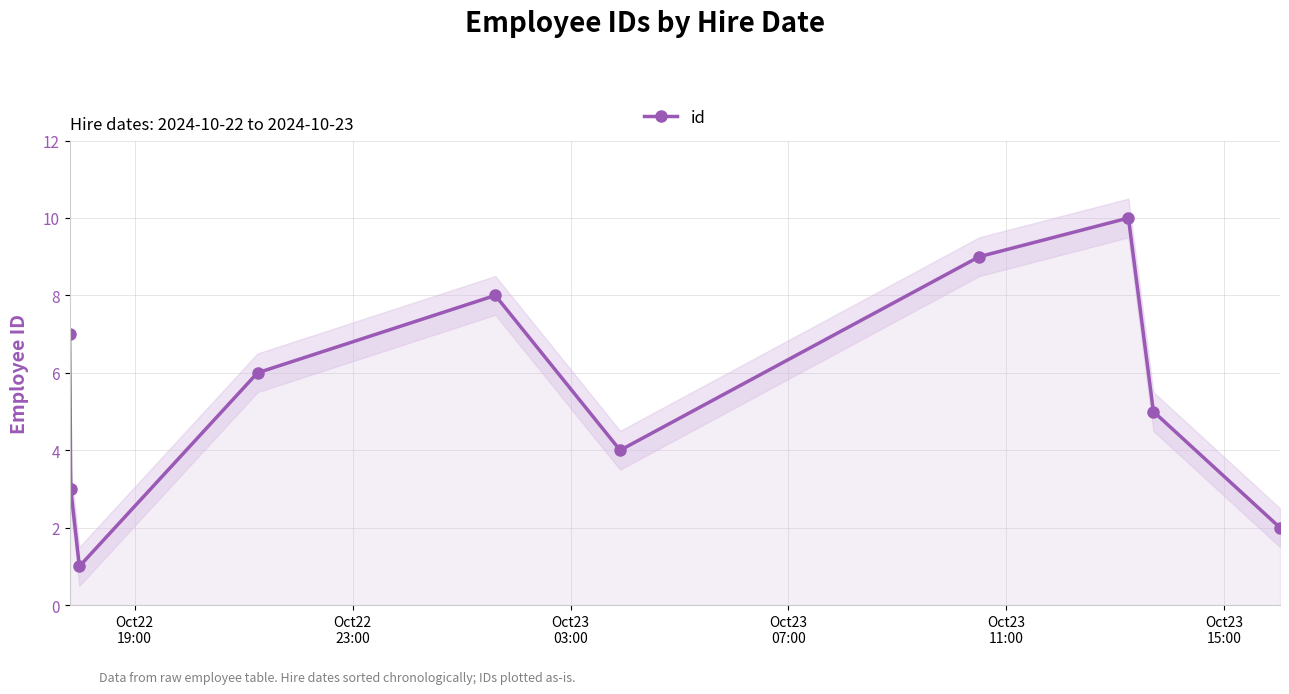

Does the chart have visible grid lines?

Yes